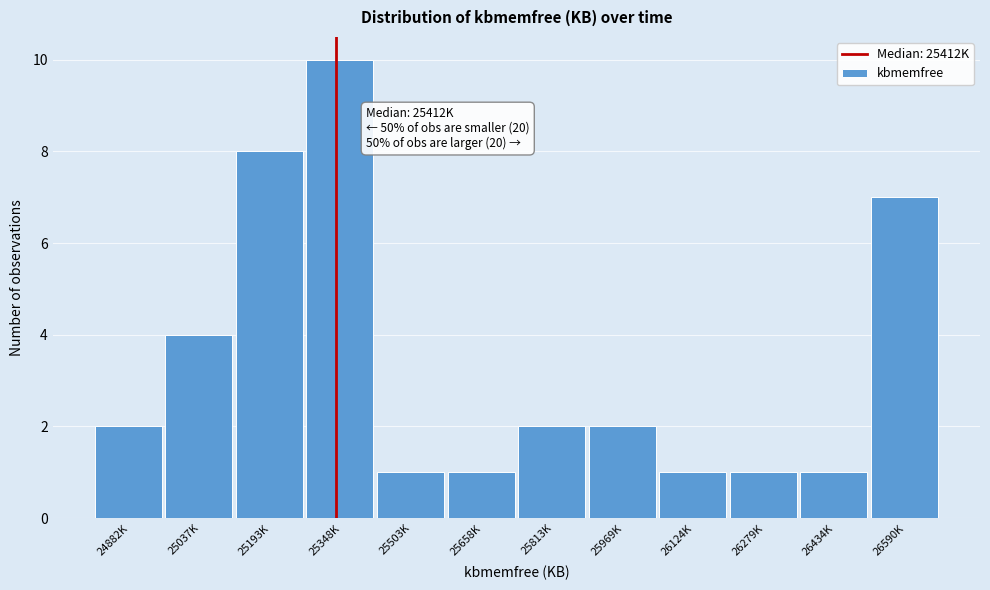

Reading left to right, transcribe all the data shown in this chart.

2	4	8	10	1	1	2	2	1	1	1	7